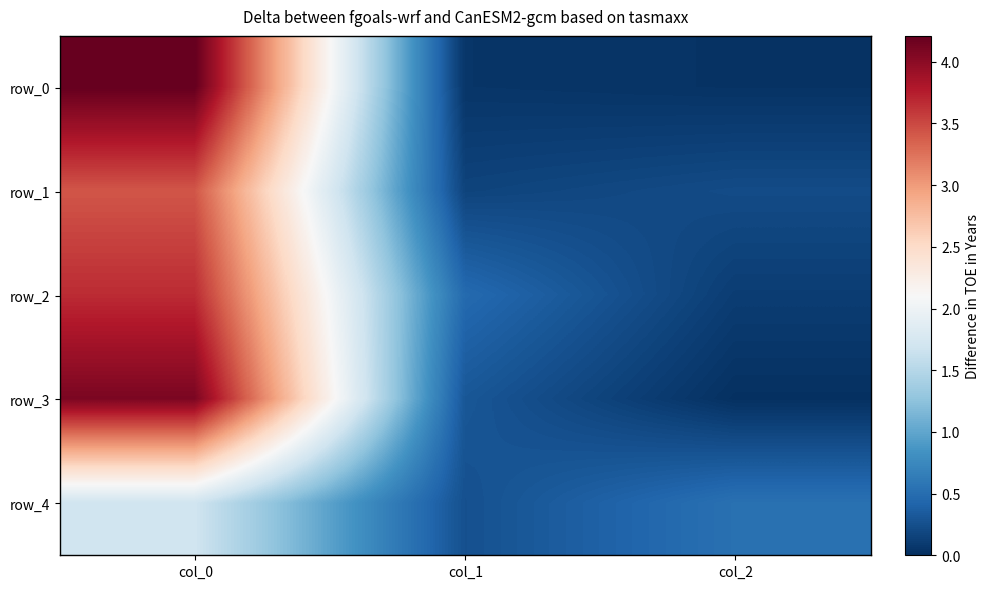

What is the average value of the row_3 series?

1.5